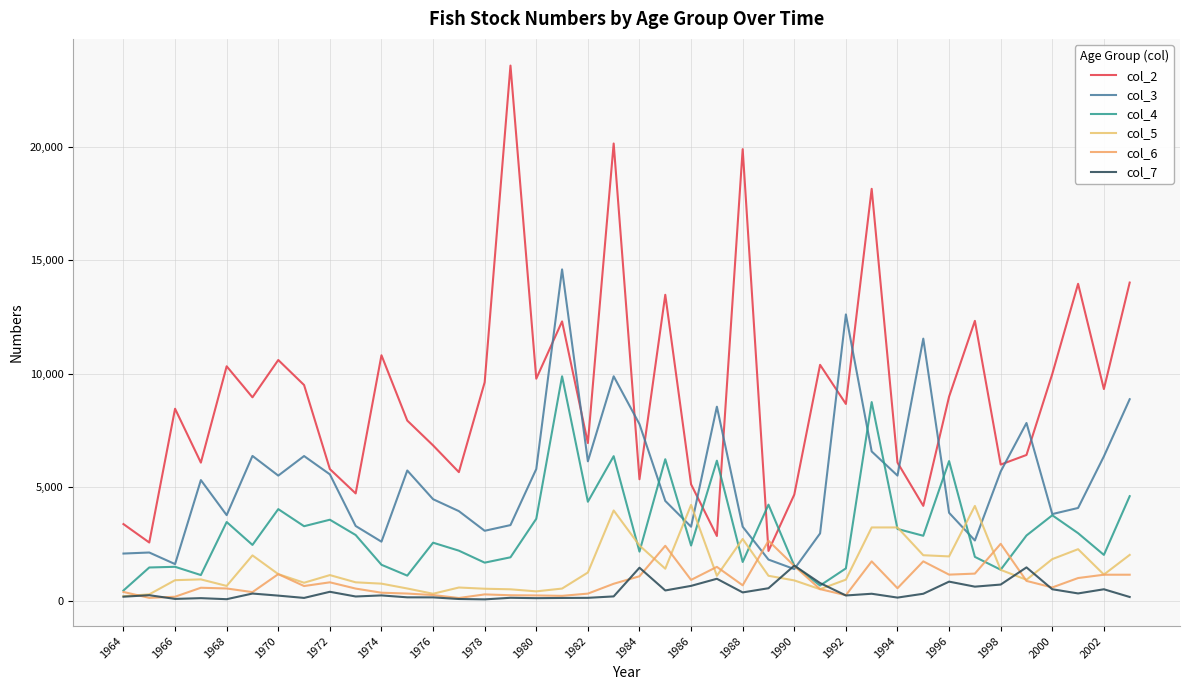

Does the chart display data point markers on the line(s)?

No